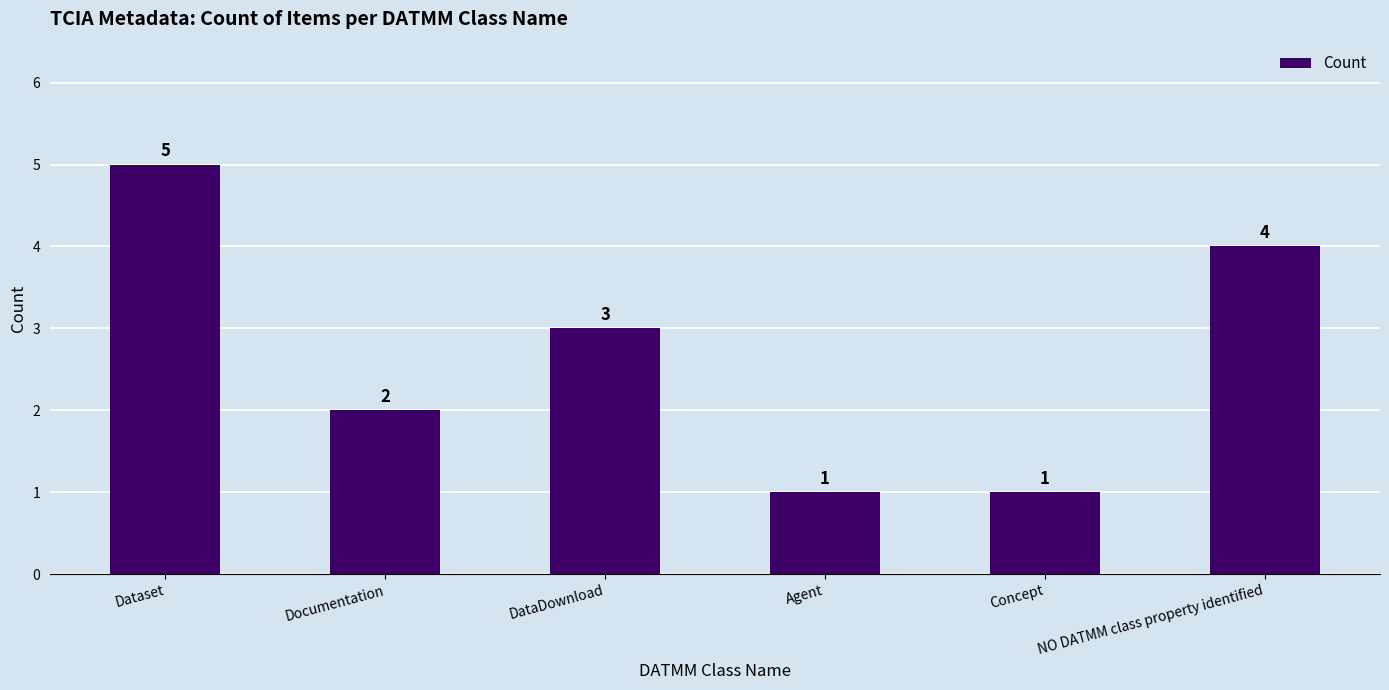

How many categories are shown in the chart?

6